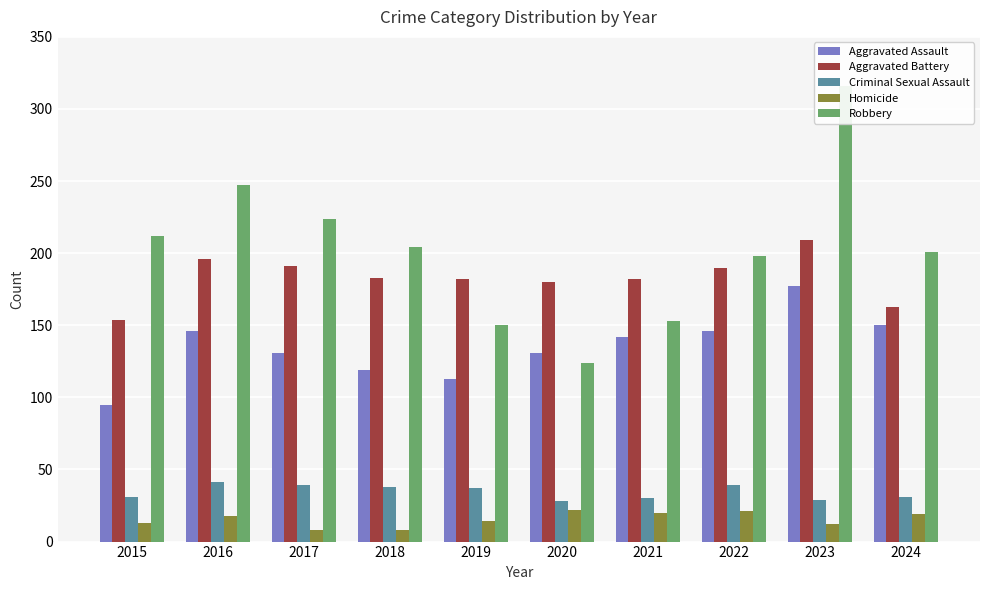

What is the minimum value for Homicide?

8